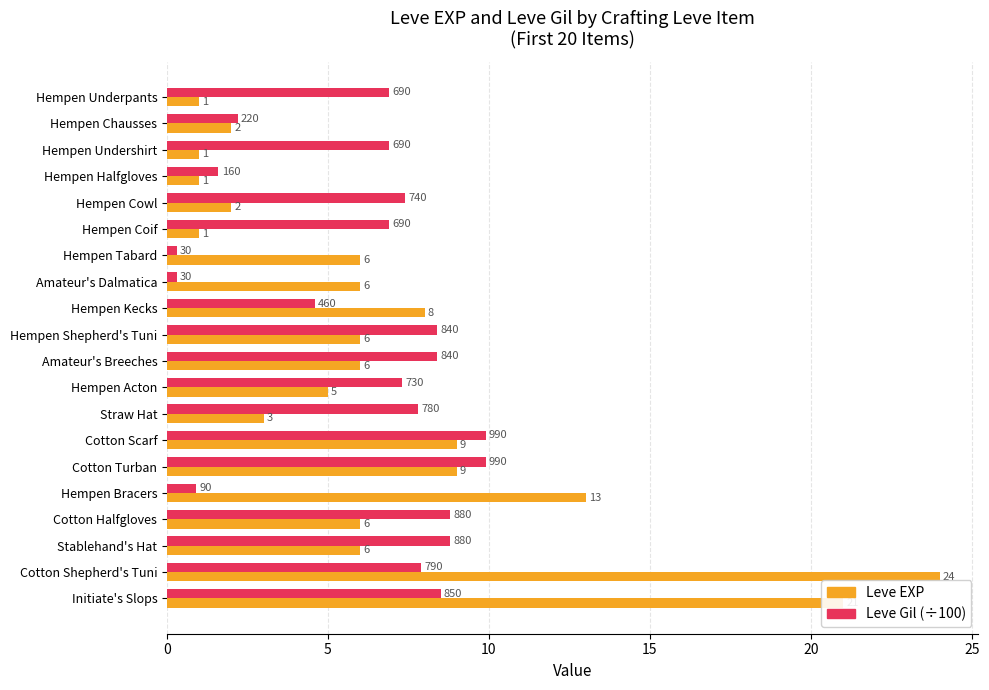

What are all the series names shown in the legend?

Leve EXP, Leve Gil (÷100)